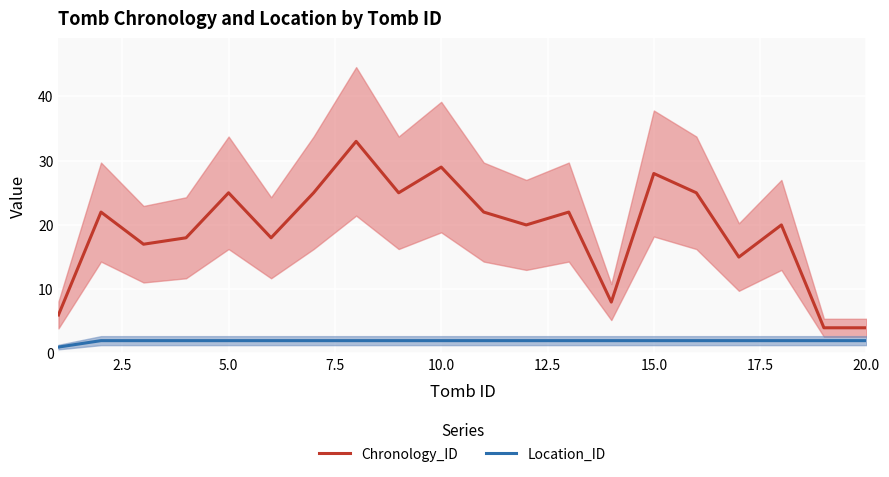

Which series has the largest range (max minus min)?

Chronology_ID